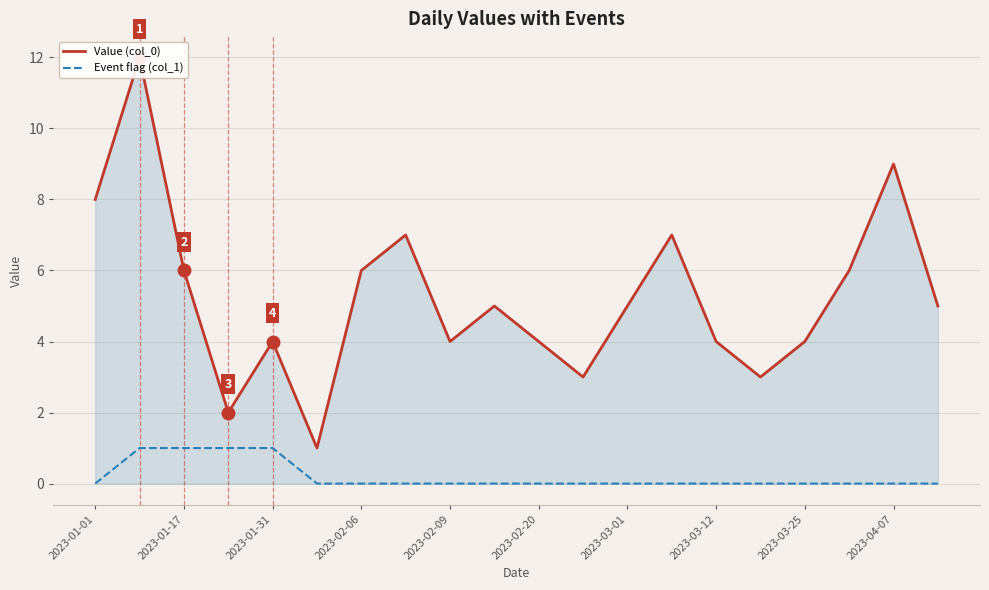

Is it true that Event flag (col_1) equals -1 at 2023-03-25?

False